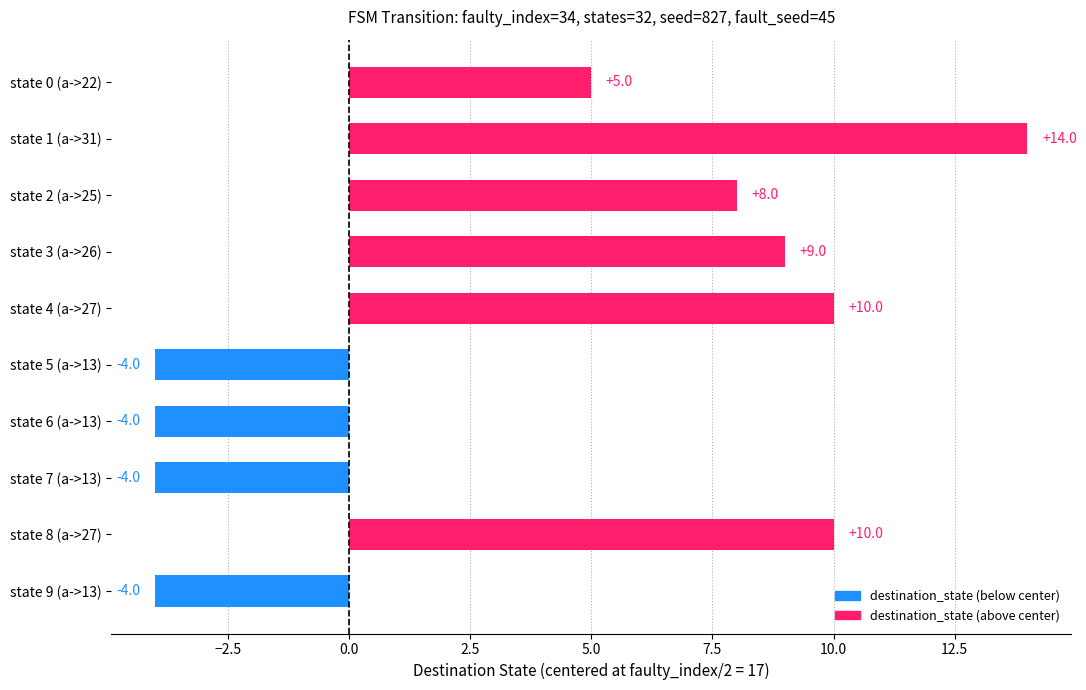

The chart shows a value of -1 at state 6 (a->13). True or false?

False